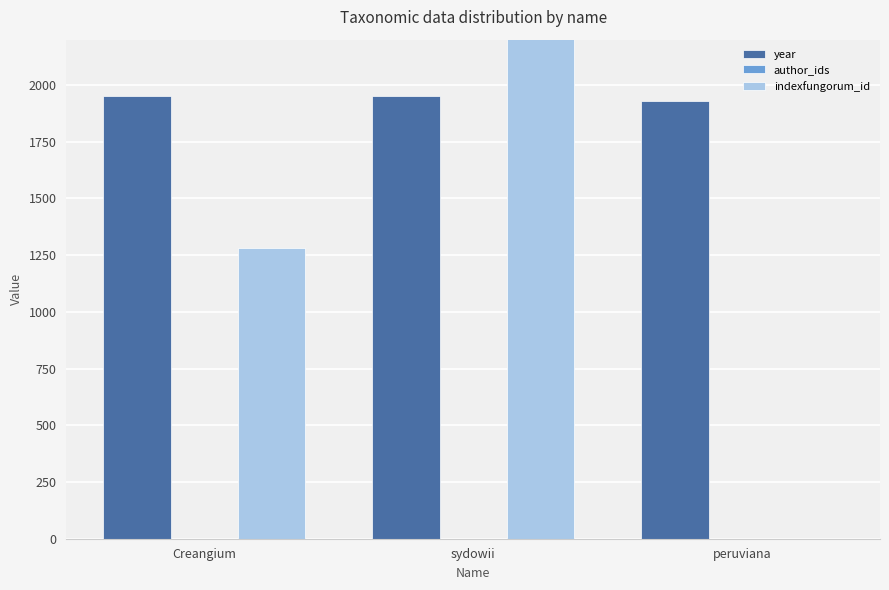

Does the chart contain any negative values?

No